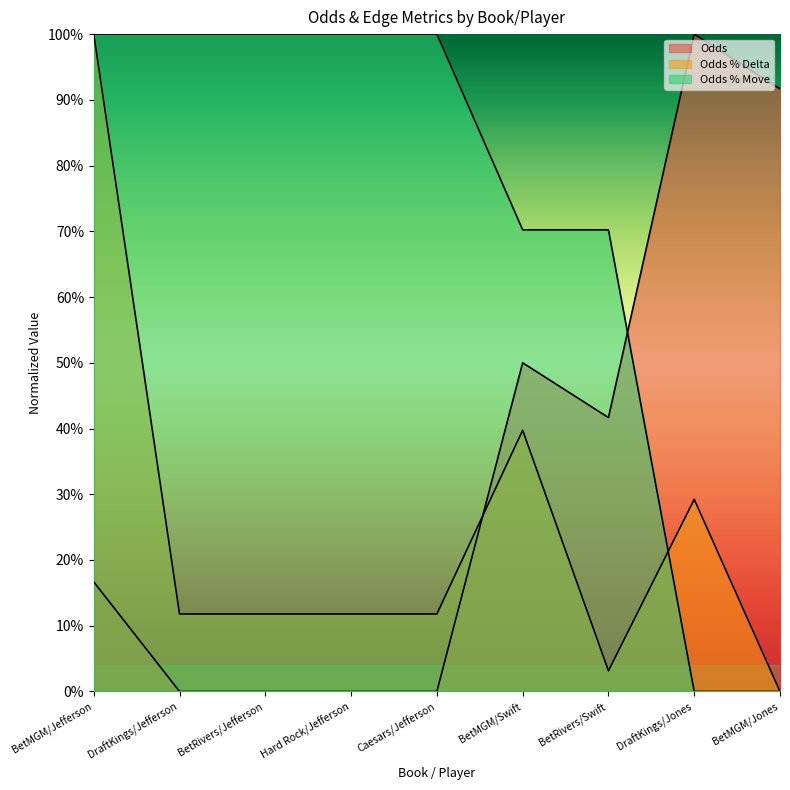

What is the average value of the Odds series?

0.3